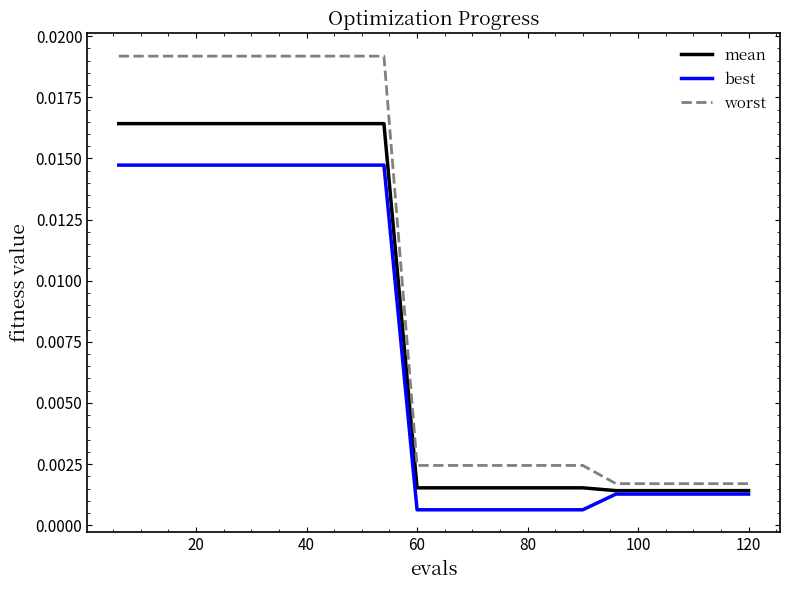

True or false: worst and best intersect in this chart.

False